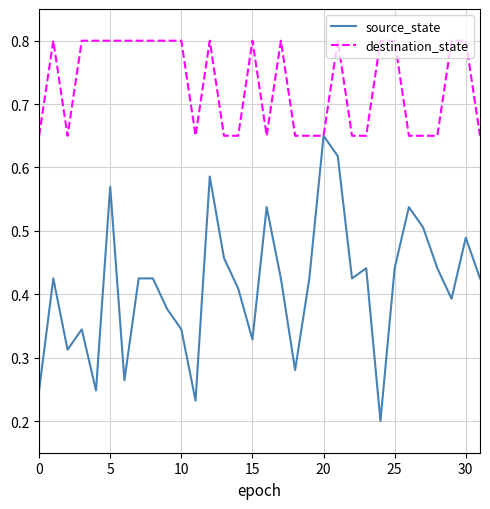

At how many categories does at least one series exceed 0?

32